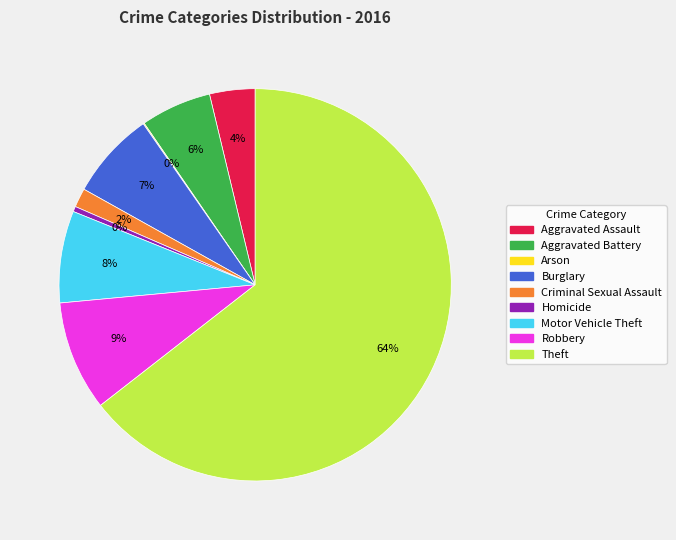

To the nearest percent, what is the combined percentage of Homicide and Motor Vehicle Theft?

8%